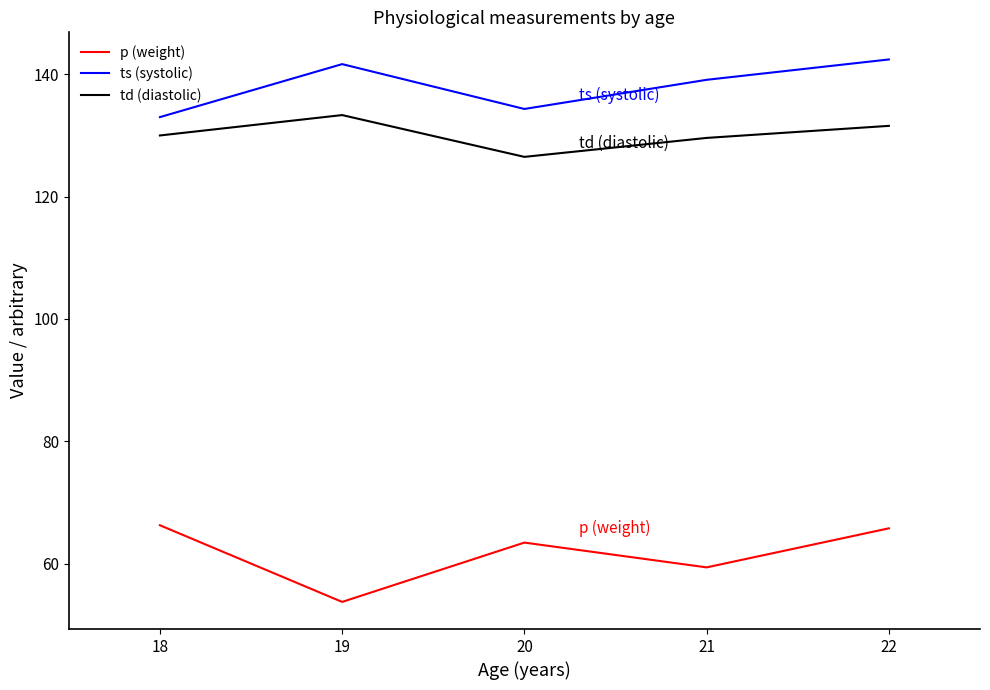

How many values in the ts (systolic) series exceed 139?

3